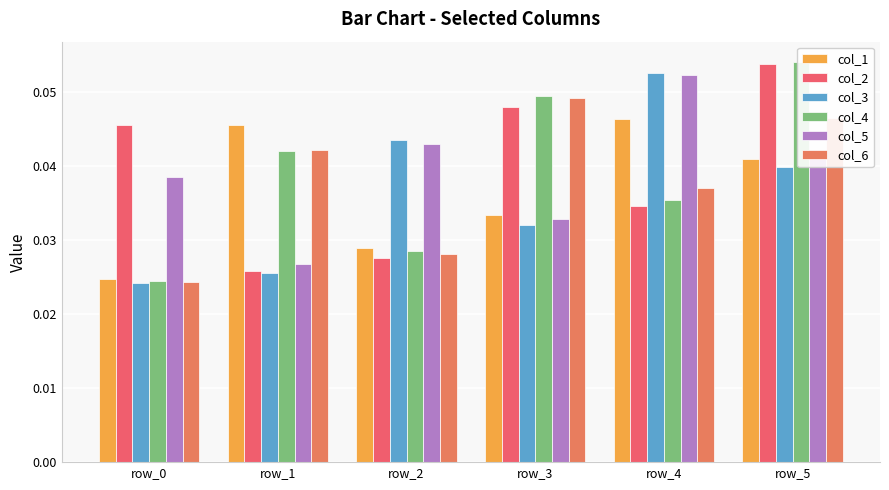

Reading right to left, transcribe all the data shown in this chart.

col_1: row_5=0.0	row_4=0.0	row_3=0.0	row_2=0.0	row_1=0.0	row_0=0.0
col_2: row_5=0.1	row_4=0.0	row_3=0.0	row_2=0.0	row_1=0.0	row_0=0.0
col_3: row_5=0.0	row_4=0.1	row_3=0.0	row_2=0.0	row_1=0.0	row_0=0.0
col_4: row_5=0.1	row_4=0.0	row_3=0.0	row_2=0.0	row_1=0.0	row_0=0.0
col_5: row_5=0.0	row_4=0.1	row_3=0.0	row_2=0.0	row_1=0.0	row_0=0.0
col_6: row_5=0.0	row_4=0.0	row_3=0.0	row_2=0.0	row_1=0.0	row_0=0.0